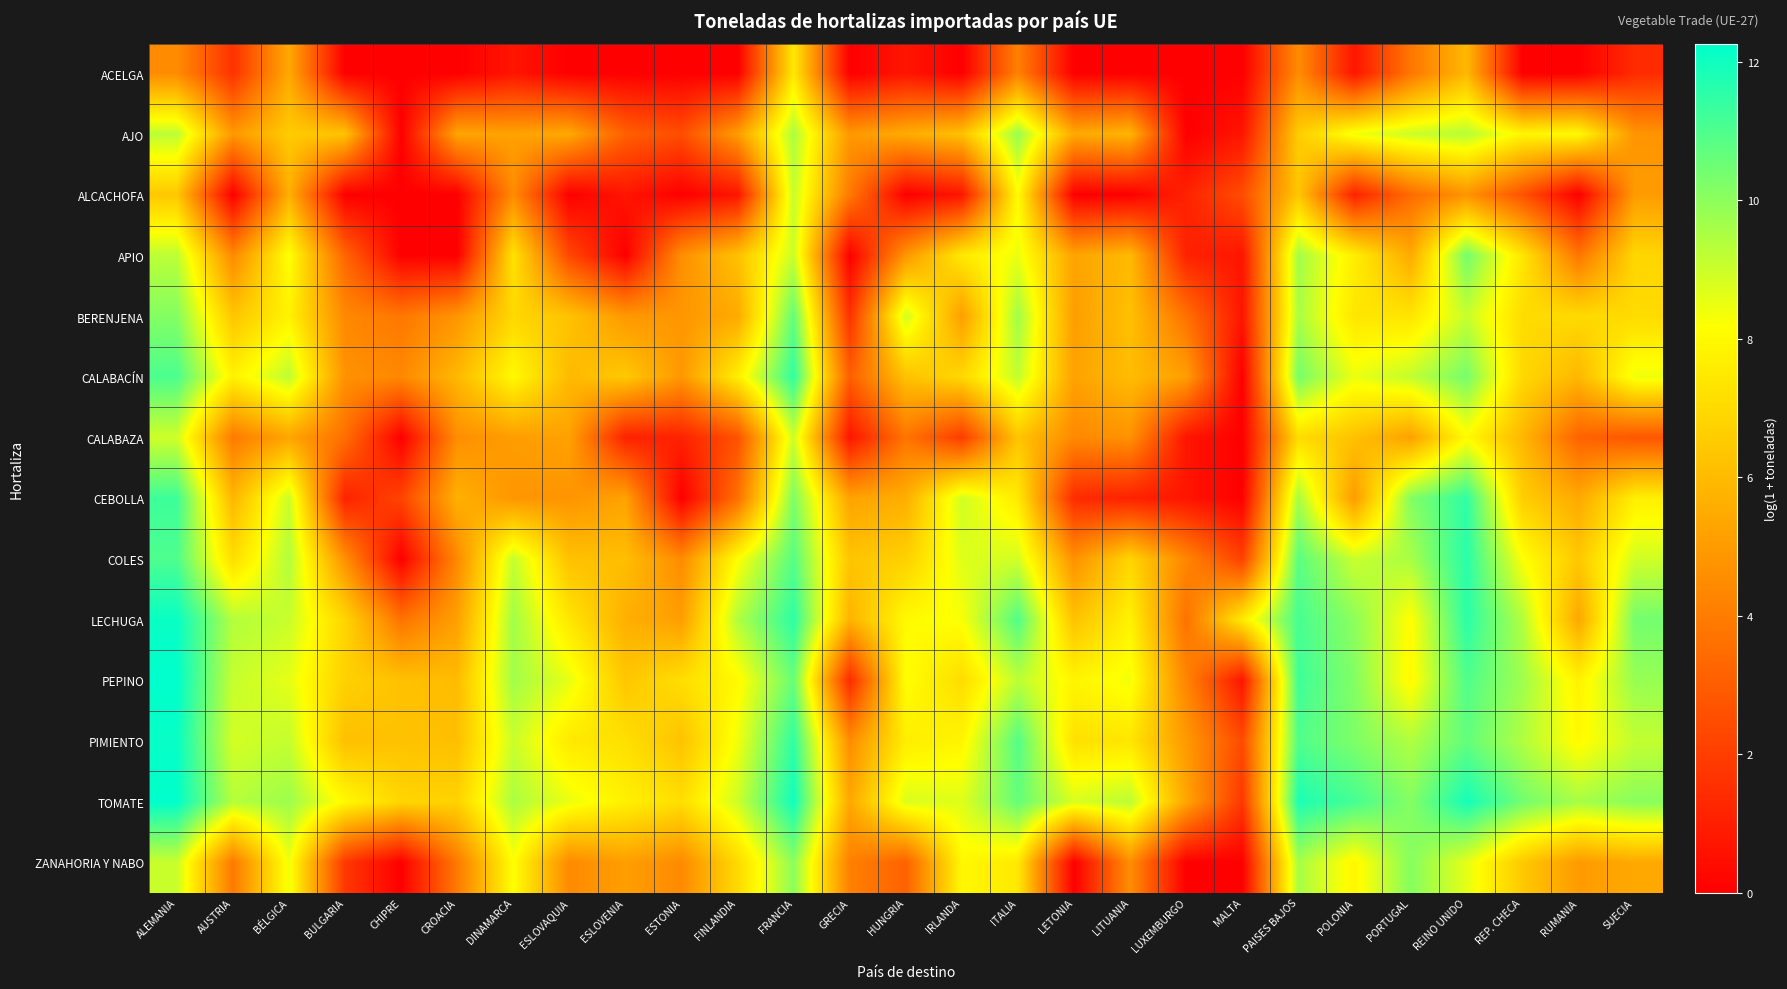

Reading left to right, what are all the values shown in this chart?

ACELGA: ALEMANIA=4.5	AUSTRIA=1.6	BÉLGICA=5.4	BULGARIA=0.0	CHIPRE=0.0	CROACIA=0.0	DINAMARCA=0.7	ESLOVAQUIA=0.0	ESLOVENIA=0.0	ESTONIA=0.0	FINLANDIA=0.0	FRANCIA=7.5	GRECIA=0.0	HUNGRIA=0.7	IRLANDA=0.0	ITALIA=4.1	LETONIA=0.0	LITUANIA=0.0	LUXEMBURGO=0.0	MALTA=0.0	PAISES BAJOS=4.5	POLONIA=0.7	PORTUGAL=3.8	REINO UNIDO=5.9	REP. CHECA=0.0	RUMANIA=0.0	SUECIA=1.4
AJO: ALEMANIA=9.3	AUSTRIA=4.9	BÉLGICA=6.5	BULGARIA=6.3	CHIPRE=0.0	CROACIA=5.3	DINAMARCA=5.2	ESLOVAQUIA=5.4	ESLOVENIA=3.1	ESTONIA=2.5	FINLANDIA=5.0	FRANCIA=9.5	GRECIA=4.9	HUNGRIA=5.5	IRLANDA=6.2	ITALIA=9.8	LETONIA=5.4	LITUANIA=5.8	LUXEMBURGO=0.0	MALTA=0.7	PAISES BAJOS=6.5	POLONIA=8.4	PORTUGAL=9.0	REINO UNIDO=9.3	REP. CHECA=7.9	RUMANIA=8.0	SUECIA=4.8
ALCACHOFA: ALEMANIA=6.4	AUSTRIA=0.0	BÉLGICA=5.6	BULGARIA=0.0	CHIPRE=0.0	CROACIA=0.0	DINAMARCA=4.5	ESLOVAQUIA=0.0	ESLOVENIA=0.7	ESTONIA=0.0	FINLANDIA=0.7	FRANCIA=9.1	GRECIA=3.9	HUNGRIA=0.0	IRLANDA=0.7	ITALIA=8.1	LETONIA=0.0	LITUANIA=0.0	LUXEMBURGO=1.1	MALTA=2.5	PAISES BAJOS=6.4	POLONIA=1.1	PORTUGAL=3.5	REINO UNIDO=4.8	REP. CHECA=2.6	RUMANIA=0.0	SUECIA=5.0
APIO: ALEMANIA=9.2	AUSTRIA=4.4	BÉLGICA=8.2	BULGARIA=3.3	CHIPRE=0.0	CROACIA=0.0	DINAMARCA=7.3	ESLOVAQUIA=2.3	ESLOVENIA=0.0	ESTONIA=4.6	FINLANDIA=6.2	FRANCIA=9.0	GRECIA=0.0	HUNGRIA=4.8	IRLANDA=7.5	ITALIA=8.5	LETONIA=5.3	LITUANIA=6.0	LUXEMBURGO=1.1	MALTA=0.7	PAISES BAJOS=9.6	POLONIA=7.7	PORTUGAL=5.4	REINO UNIDO=10.4	REP. CHECA=7.4	RUMANIA=3.8	SUECIA=6.9
BERENJENA: ALEMANIA=10.1	AUSTRIA=6.3	BÉLGICA=7.8	BULGARIA=4.4	CHIPRE=3.8	CROACIA=4.8	DINAMARCA=6.9	ESLOVAQUIA=6.3	ESLOVENIA=4.9	ESTONIA=4.8	FINLANDIA=5.5	FRANCIA=10.7	GRECIA=1.6	HUNGRIA=8.9	IRLANDA=5.1	ITALIA=9.7	LETONIA=5.1	LITUANIA=6.2	LUXEMBURGO=3.7	MALTA=0.7	PAISES BAJOS=9.5	POLONIA=7.4	PORTUGAL=7.4	REINO UNIDO=9.1	REP. CHECA=7.1	RUMANIA=7.0	SUECIA=7.0
CALABACÍN: ALEMANIA=11.0	AUSTRIA=7.8	BÉLGICA=9.2	BULGARIA=4.7	CHIPRE=4.4	CROACIA=5.9	DINAMARCA=8.0	ESLOVAQUIA=6.0	ESLOVENIA=6.4	ESTONIA=4.9	FINLANDIA=7.6	FRANCIA=11.5	GRECIA=3.0	HUNGRIA=6.2	IRLANDA=6.9	ITALIA=9.2	LETONIA=5.2	LITUANIA=6.1	LUXEMBURGO=5.1	MALTA=0.0	PAISES BAJOS=10.3	POLONIA=8.5	PORTUGAL=9.1	REINO UNIDO=10.4	REP. CHECA=6.9	RUMANIA=5.9	SUECIA=8.4
CALABAZA: ALEMANIA=8.9	AUSTRIA=4.0	BÉLGICA=5.3	BULGARIA=3.6	CHIPRE=0.0	CROACIA=4.6	DINAMARCA=5.1	ESLOVAQUIA=5.2	ESLOVENIA=1.1	ESTONIA=1.1	FINLANDIA=2.6	FRANCIA=9.0	GRECIA=0.7	HUNGRIA=3.8	IRLANDA=1.9	ITALIA=6.3	LETONIA=4.4	LITUANIA=4.7	LUXEMBURGO=0.7	MALTA=0.0	PAISES BAJOS=7.1	POLONIA=6.2	PORTUGAL=5.2	REINO UNIDO=8.0	REP. CHECA=5.9	RUMANIA=3.2	SUECIA=2.8
CEBOLLA: ALEMANIA=11.3	AUSTRIA=5.8	BÉLGICA=9.0	BULGARIA=1.1	CHIPRE=2.2	CROACIA=5.7	DINAMARCA=4.8	ESLOVAQUIA=4.8	ESLOVENIA=5.2	ESTONIA=0.0	FINLANDIA=3.6	FRANCIA=10.3	GRECIA=5.2	HUNGRIA=5.6	IRLANDA=8.9	ITALIA=7.5	LETONIA=1.4	LITUANIA=1.1	LUXEMBURGO=0.7	MALTA=0.0	PAISES BAJOS=9.6	POLONIA=5.0	PORTUGAL=10.1	REINO UNIDO=11.5	REP. CHECA=6.6	RUMANIA=5.4	SUECIA=7.7
COLES: ALEMANIA=11.0	AUSTRIA=7.1	BÉLGICA=9.4	BULGARIA=4.6	CHIPRE=0.0	CROACIA=4.4	DINAMARCA=9.1	ESLOVAQUIA=6.2	ESLOVENIA=6.1	ESTONIA=4.5	FINLANDIA=8.1	FRANCIA=10.9	GRECIA=6.3	HUNGRIA=6.7	IRLANDA=8.7	ITALIA=8.9	LETONIA=4.7	LITUANIA=6.8	LUXEMBURGO=4.3	MALTA=2.1	PAISES BAJOS=10.8	POLONIA=9.0	PORTUGAL=9.6	REINO UNIDO=11.6	REP. CHECA=8.2	RUMANIA=6.4	SUECIA=8.9
LECHUGA: ALEMANIA=12.1	AUSTRIA=9.4	BÉLGICA=9.0	BULGARIA=6.9	CHIPRE=3.7	CROACIA=5.2	DINAMARCA=9.7	ESLOVAQUIA=7.4	ESLOVENIA=5.6	ESTONIA=5.1	FINLANDIA=9.4	FRANCIA=11.5	GRECIA=5.8	HUNGRIA=8.0	IRLANDA=8.3	ITALIA=10.9	LETONIA=6.2	LITUANIA=7.8	LUXEMBURGO=3.7	MALTA=7.6	PAISES BAJOS=11.1	POLONIA=10.0	PORTUGAL=8.1	REINO UNIDO=11.6	REP. CHECA=9.4	RUMANIA=5.4	SUECIA=10.4
PEPINO: ALEMANIA=12.3	AUSTRIA=9.1	BÉLGICA=8.6	BULGARIA=6.7	CHIPRE=6.2	CROACIA=6.0	DINAMARCA=9.6	ESLOVAQUIA=8.6	ESLOVENIA=6.4	ESTONIA=7.1	FINLANDIA=8.0	FRANCIA=10.6	GRECIA=1.4	HUNGRIA=8.2	IRLANDA=7.1	ITALIA=9.3	LETONIA=7.8	LITUANIA=8.4	LUXEMBURGO=4.3	MALTA=0.7	PAISES BAJOS=11.2	POLONIA=10.2	PORTUGAL=8.0	REINO UNIDO=11.0	REP. CHECA=9.7	RUMANIA=7.8	SUECIA=9.8
PIMIENTO: ALEMANIA=12.1	AUSTRIA=8.9	BÉLGICA=9.1	BULGARIA=6.1	CHIPRE=6.2	CROACIA=6.1	DINAMARCA=9.0	ESLOVAQUIA=7.5	ESLOVENIA=7.2	ESTONIA=6.2	FINLANDIA=8.4	FRANCIA=11.5	GRECIA=4.5	HUNGRIA=7.6	IRLANDA=7.9	ITALIA=10.9	LETONIA=7.2	LITUANIA=7.4	LUXEMBURGO=4.9	MALTA=2.4	PAISES BAJOS=11.0	POLONIA=10.2	PORTUGAL=9.4	REINO UNIDO=10.7	REP. CHECA=9.4	RUMANIA=8.0	SUECIA=9.1
TOMATE: ALEMANIA=12.3	AUSTRIA=9.3	BÉLGICA=9.7	BULGARIA=8.0	CHIPRE=6.9	CROACIA=6.8	DINAMARCA=9.5	ESLOVAQUIA=8.5	ESLOVENIA=7.7	ESTONIA=7.1	FINLANDIA=9.0	FRANCIA=12.0	GRECIA=5.4	HUNGRIA=8.8	IRLANDA=8.7	ITALIA=10.6	LETONIA=8.8	LITUANIA=9.3	LUXEMBURGO=5.3	MALTA=1.8	PAISES BAJOS=11.8	POLONIA=11.1	PORTUGAL=10.1	REINO UNIDO=11.9	REP. CHECA=10.4	RUMANIA=9.6	SUECIA=10.0
ZANAHORIA Y NABO: ALEMANIA=9.0	AUSTRIA=3.9	BÉLGICA=8.4	BULGARIA=1.8	CHIPRE=0.0	CROACIA=3.9	DINAMARCA=8.2	ESLOVAQUIA=4.4	ESLOVENIA=5.1	ESTONIA=4.4	FINLANDIA=7.0	FRANCIA=10.0	GRECIA=4.1	HUNGRIA=3.1	IRLANDA=8.0	ITALIA=7.5	LETONIA=0.0	LITUANIA=4.6	LUXEMBURGO=0.0	MALTA=0.0	PAISES BAJOS=9.6	POLONIA=7.9	PORTUGAL=10.1	REINO UNIDO=8.6	REP. CHECA=6.4	RUMANIA=5.0	SUECIA=5.4